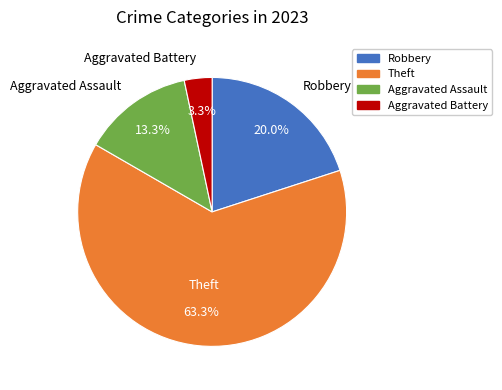

To the nearest percent, what percentage of the pie is Robbery?

20%